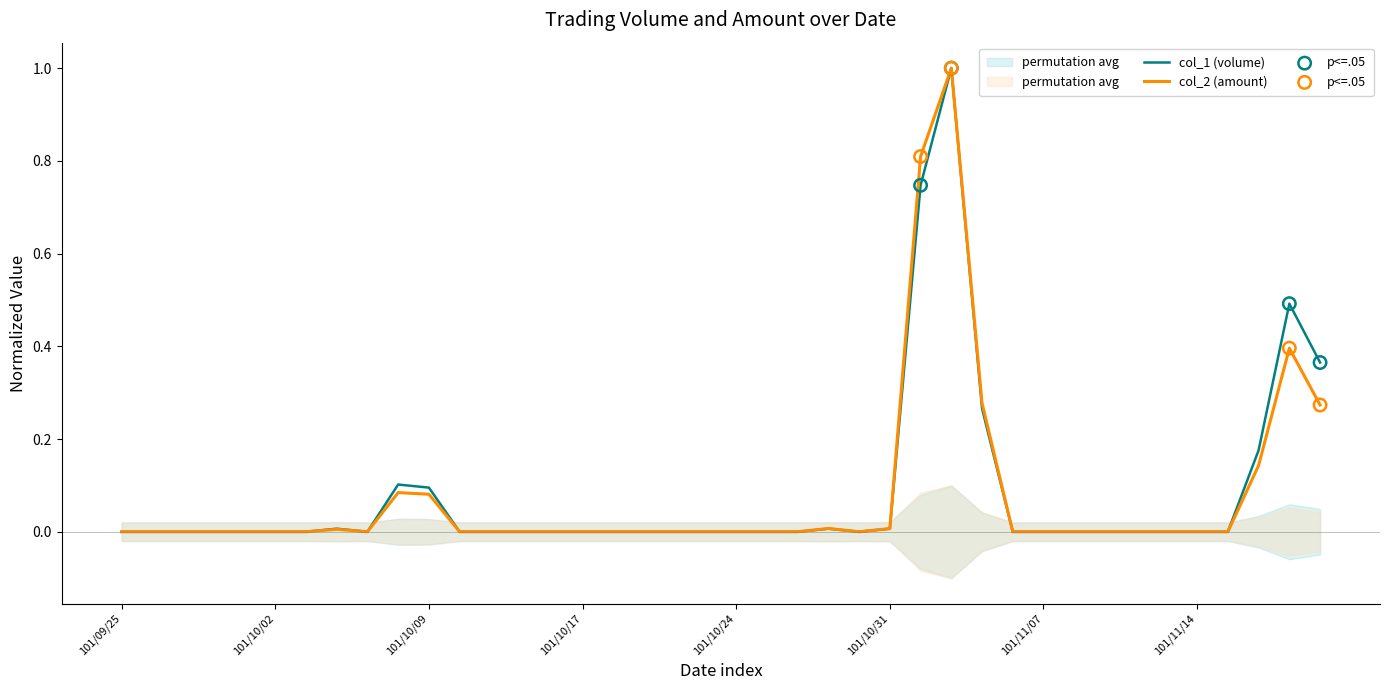

What is the total value across all series at 101/11/01?

1.6